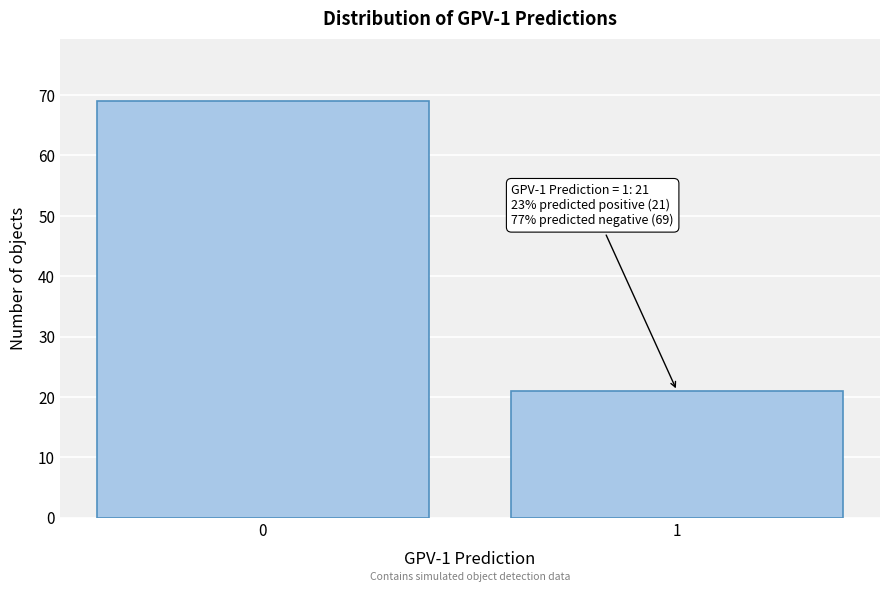

Reading right to left, what are all the values shown in this chart?

21	69